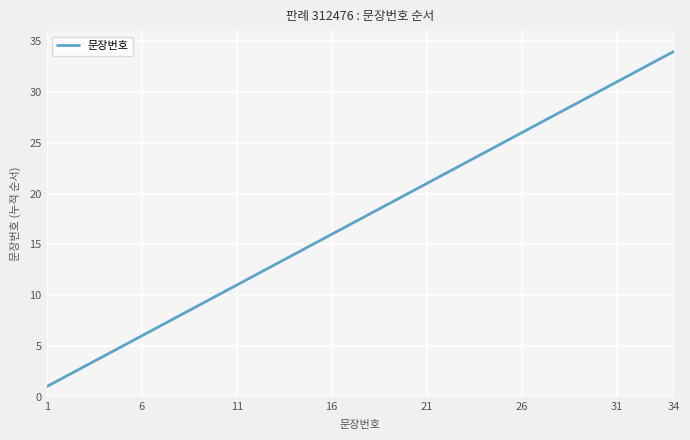

What is the change in value from 1 to 34?

+33